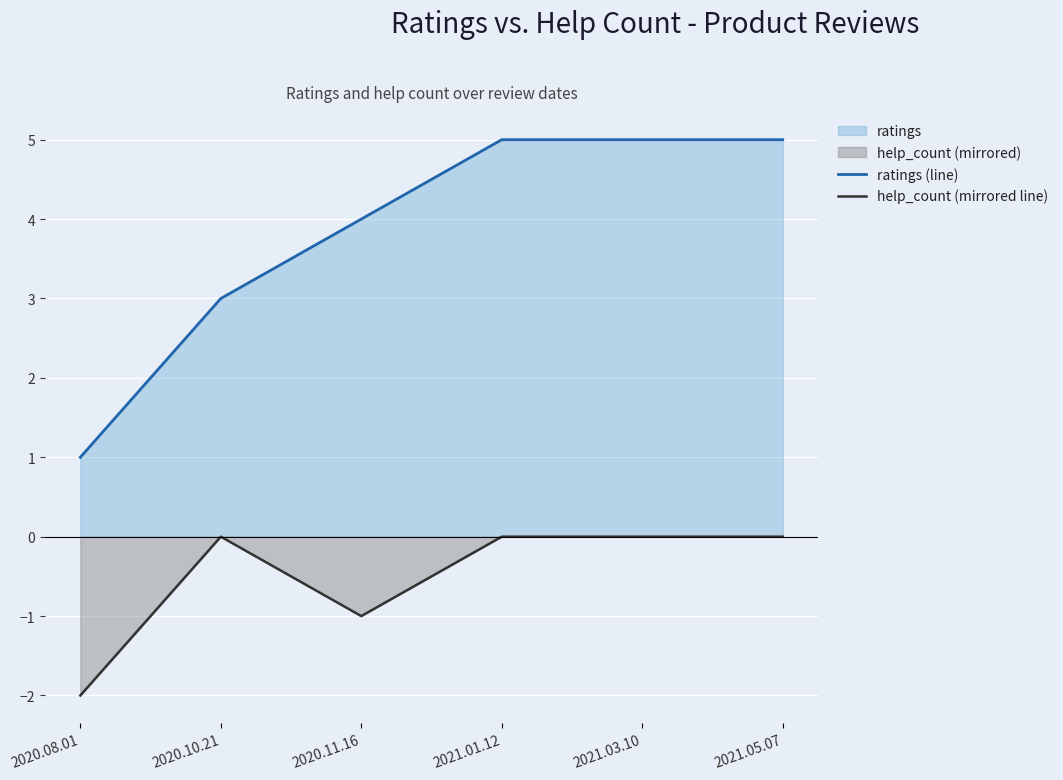

List the series in order of their overall mean, highest first.

ratings (line), help_count (mirrored line)